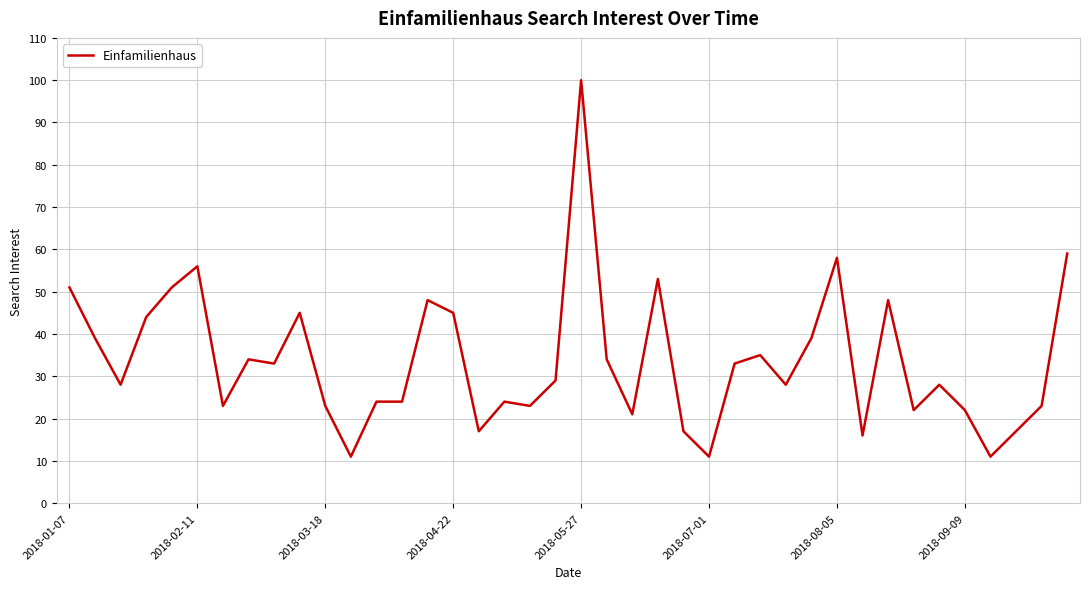

What is the maximum value shown in the chart?

100